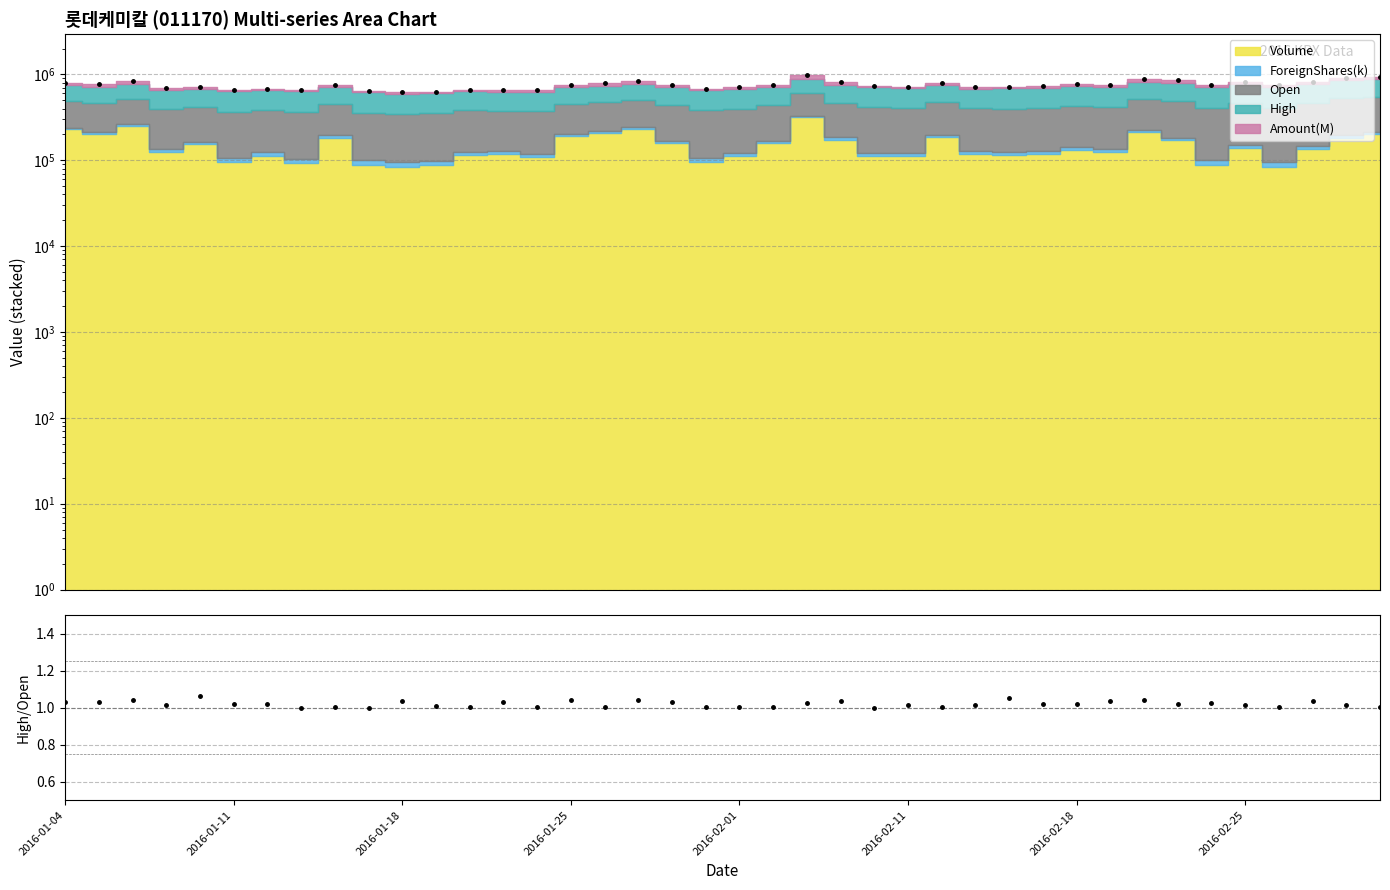

How many data points in Total are above 747981?

20